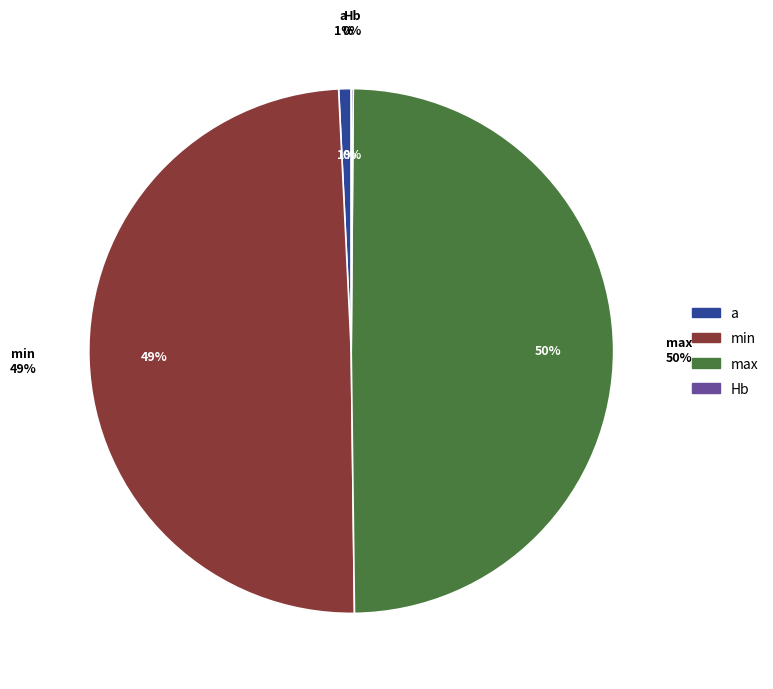

To the nearest percent, what portion does max represent?

50%